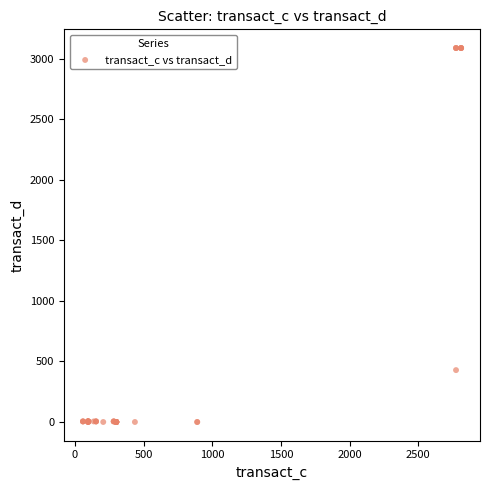

What Y value in the scatter plot is closest to 1543?

428.6